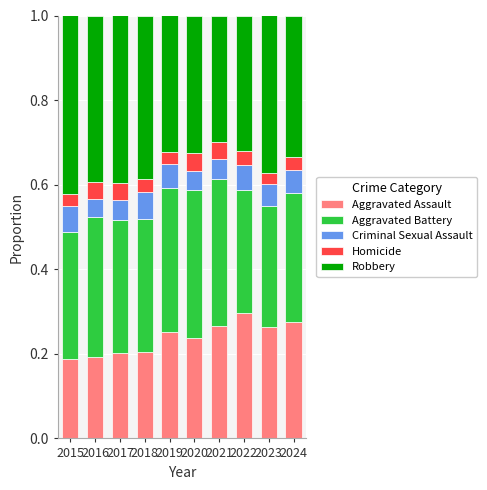

True or false: Aggravated Assault has a value of 0.3 at 2019.

True